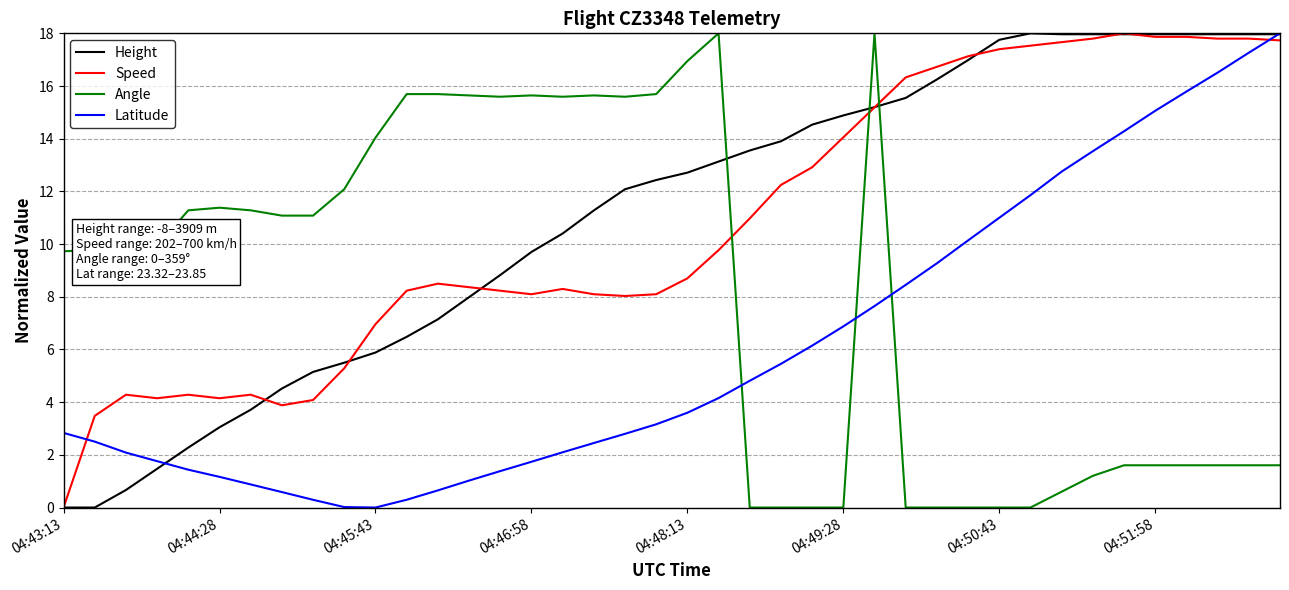

How many intersections are there between Angle and Speed?

3